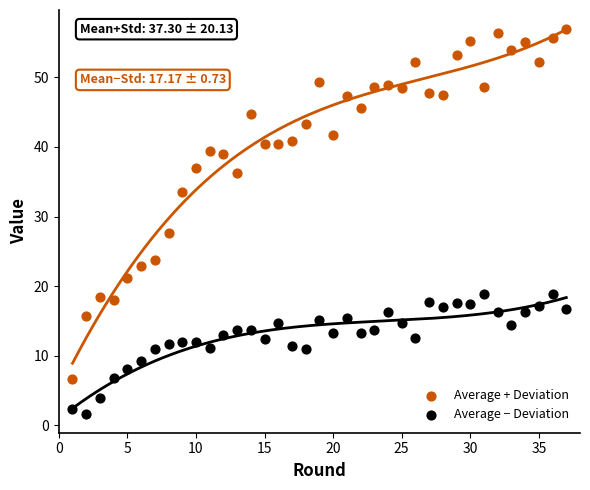

Across all series, what Y value is closest to 29?

27.6